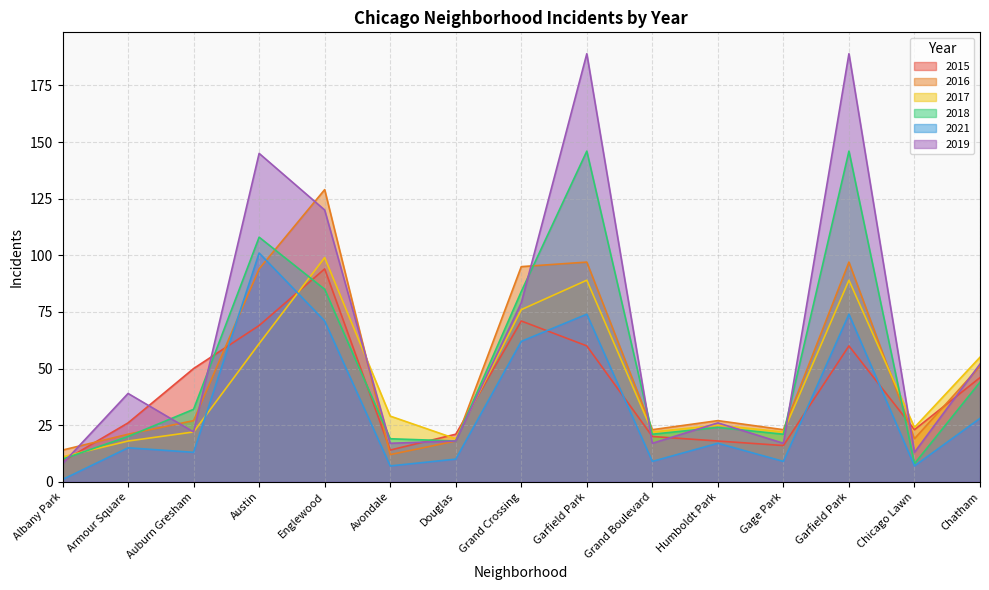

What is the label of the 12th point from the right?

Austin